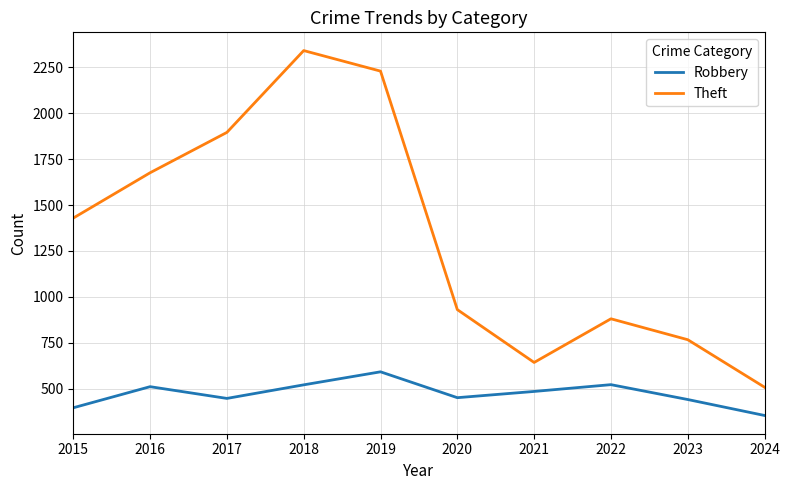

True or false: Robbery and Theft intersect in this chart.

False